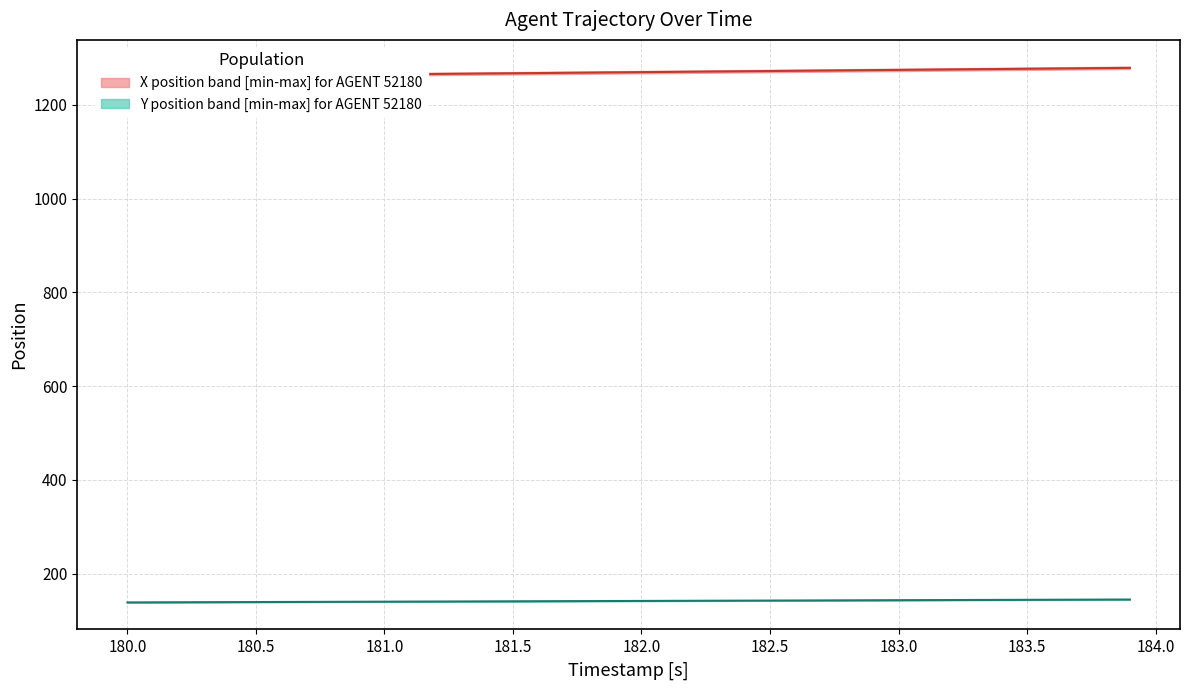

Is the value of Y_values at 21 greater than the value of X_values at 37?

No